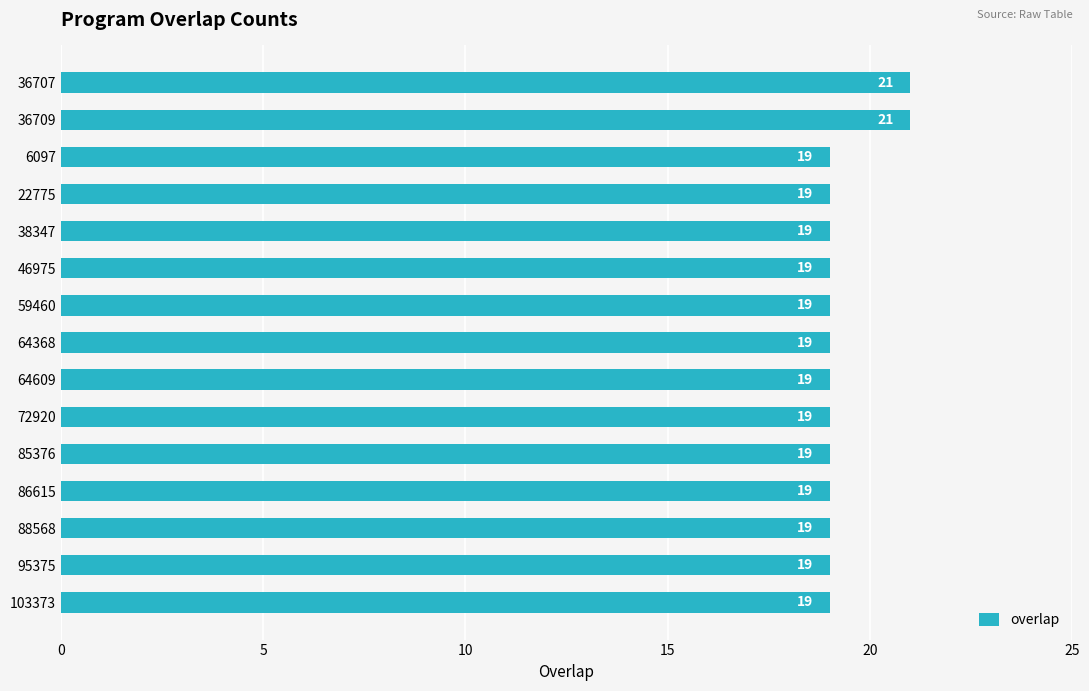

Count the values in the range 19 to 20.

13